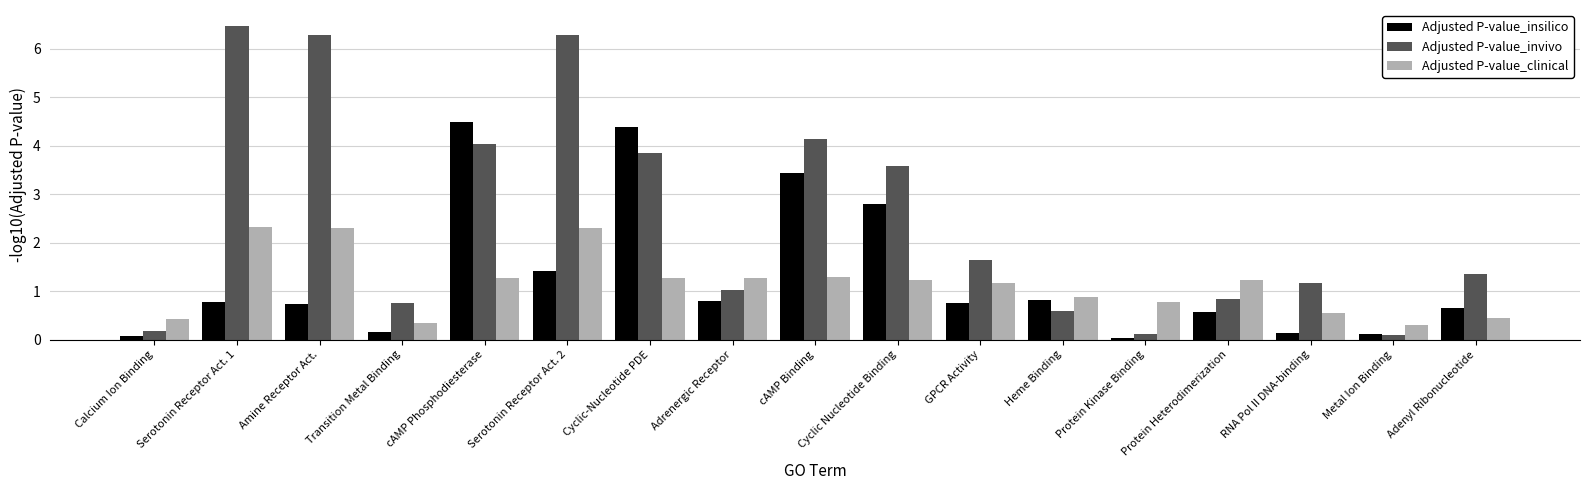

What is the average value of the Adjusted P-value_invivo series?

2.5